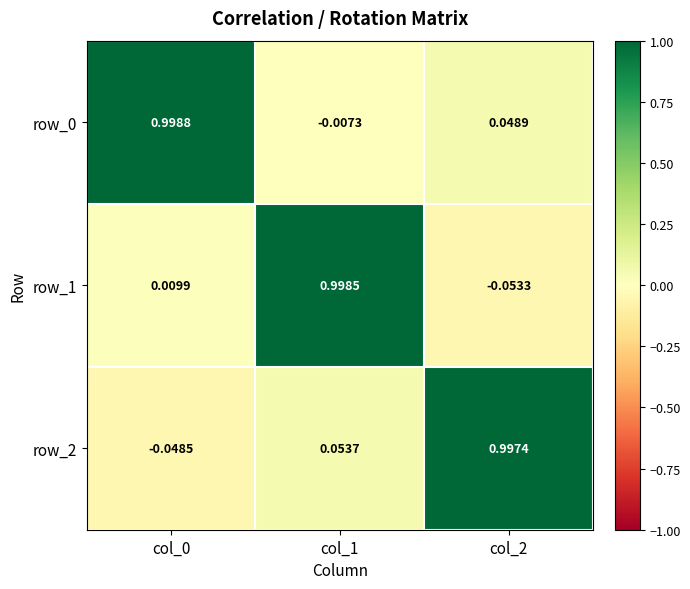

Which category has the lowest value in the row_0 series?

col_1